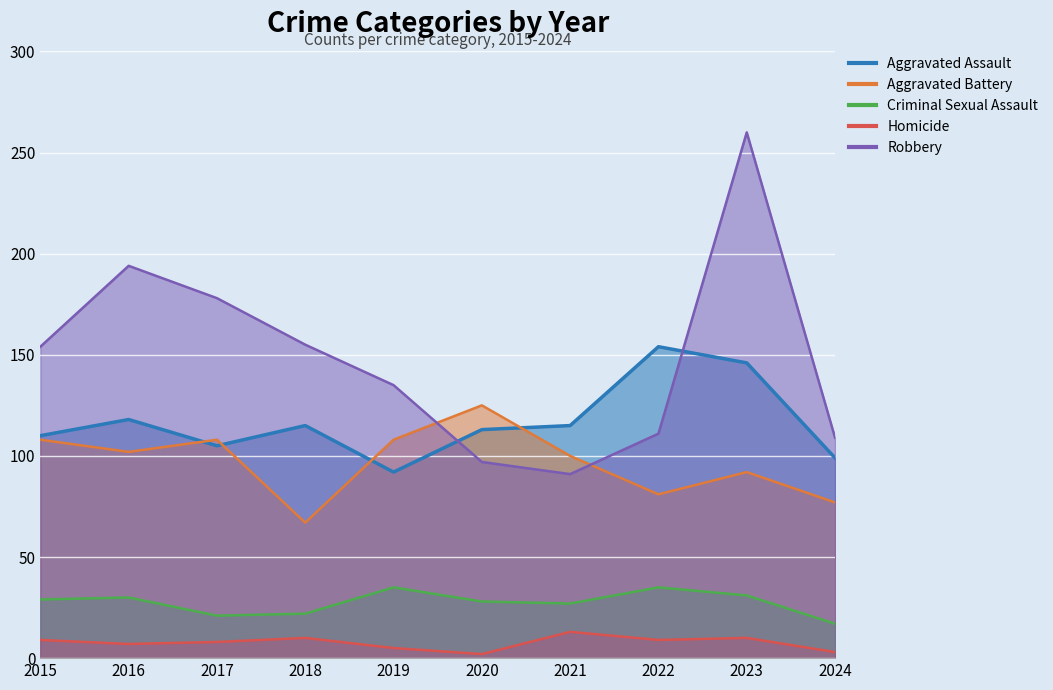

Rank the series by their maximum value, from lowest to highest.

Homicide, Criminal Sexual Assault, Aggravated Battery, Aggravated Assault, Robbery